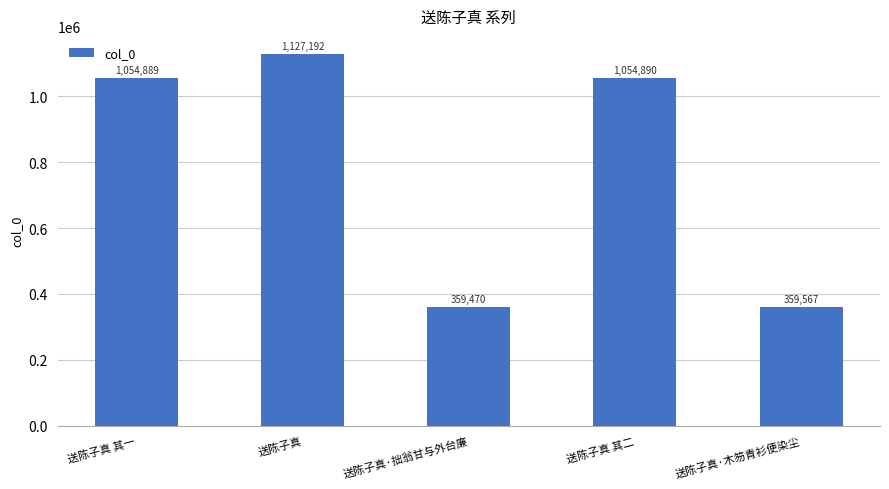

Which category has the lowest value across all series?

送陈子真·拙翁甘与外台廉